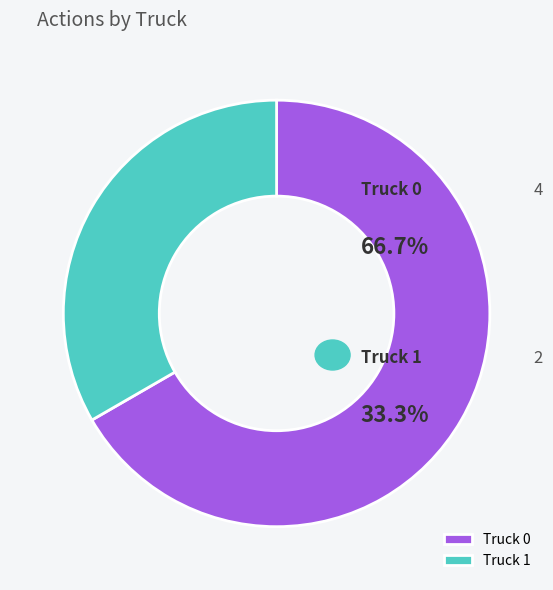

True or false: Truck 0 accounts for 61% of the total.

False